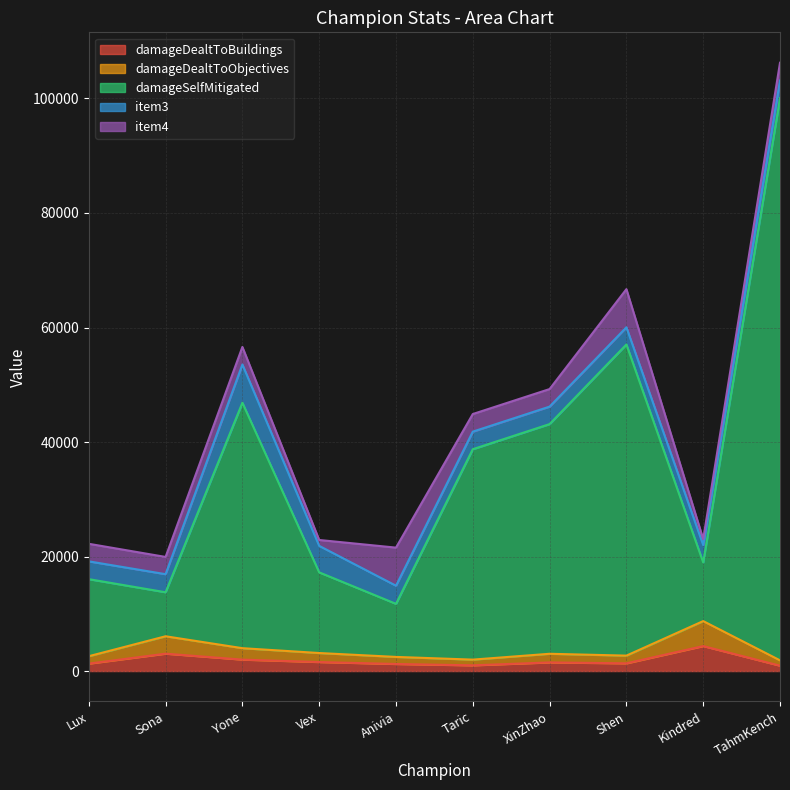

At which category is the sum across all series the highest?

TahmKench